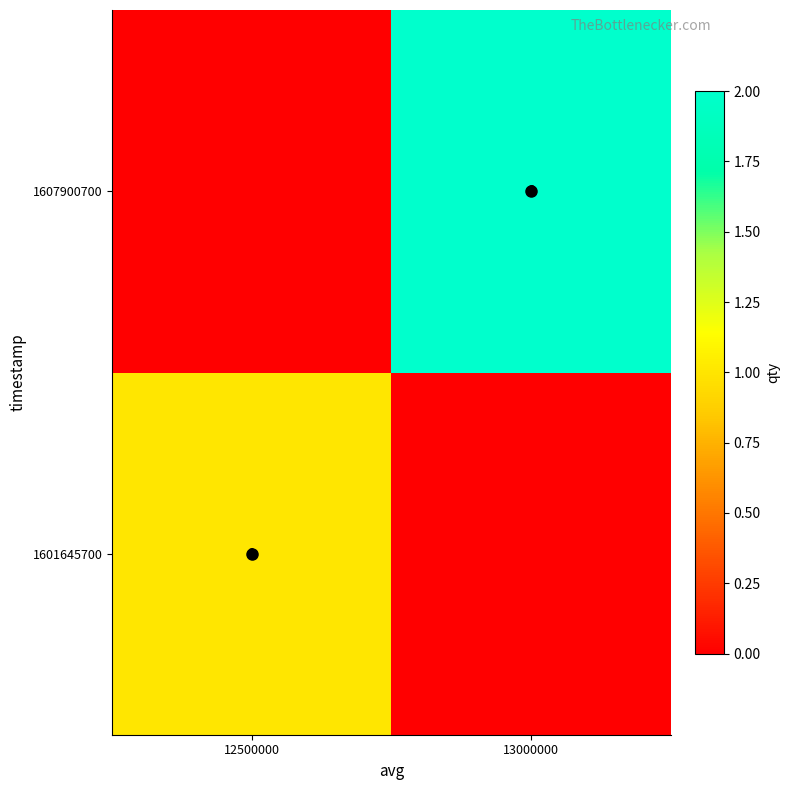

How many values in the 1607900700 series are below 2?

1